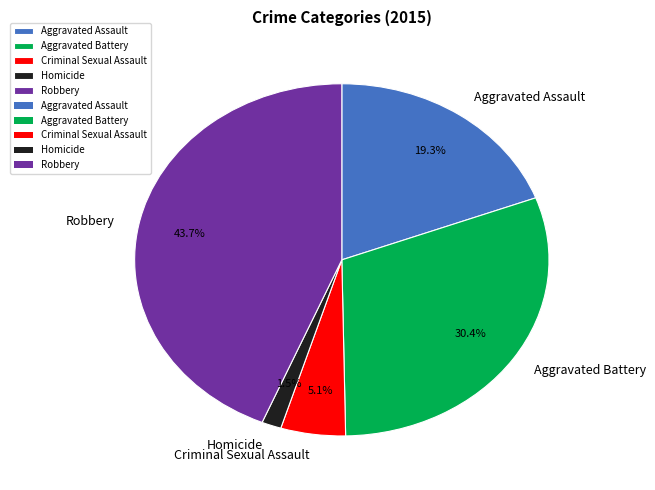

Does any single category account for the majority?

No